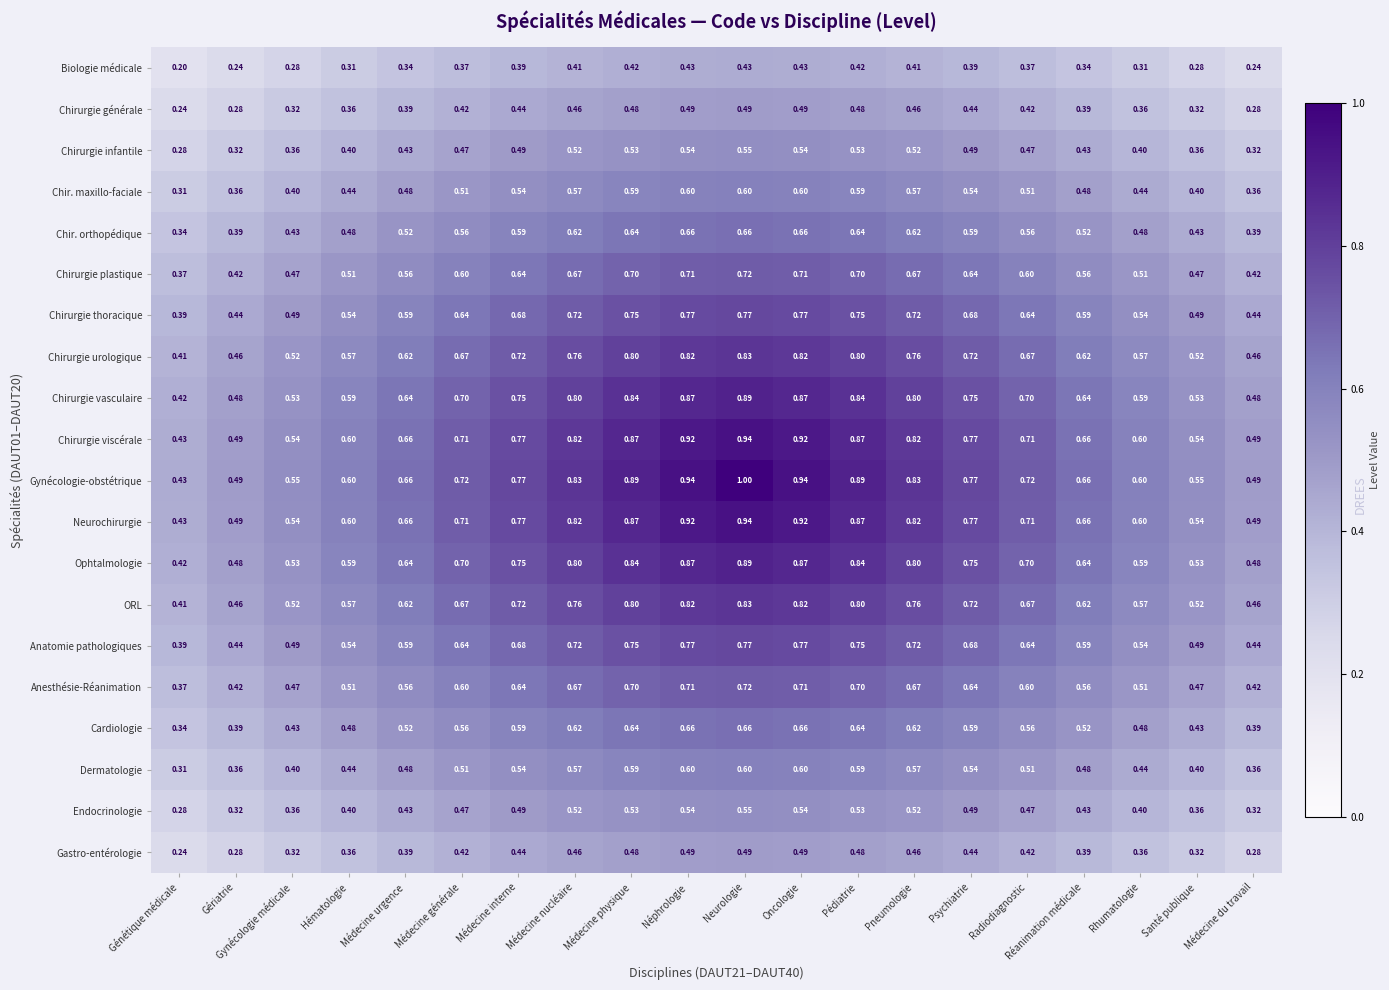

Which series changed the most between Médecine urgence and Pédiatrie?

Gynécologie-obstétrique